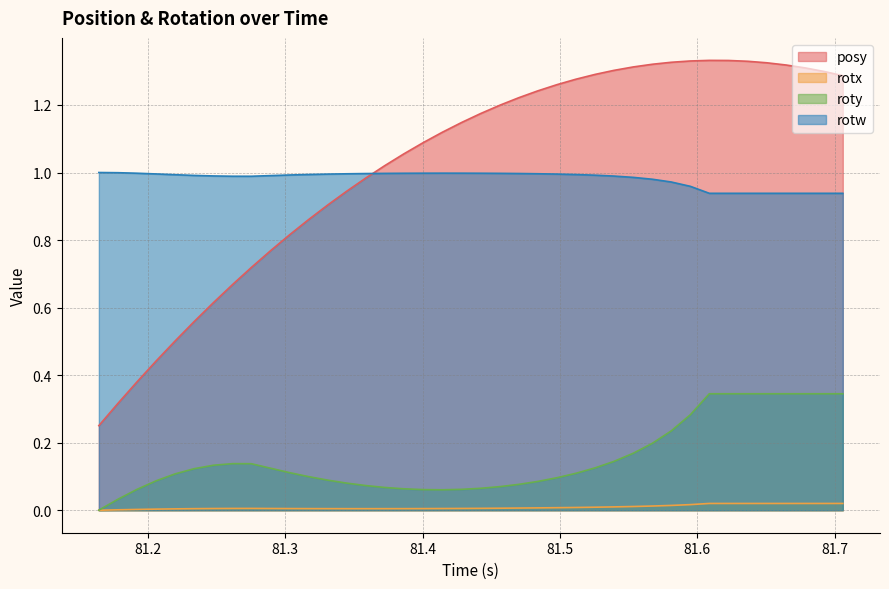

True or false: rotw and rotx intersect in this chart.

False